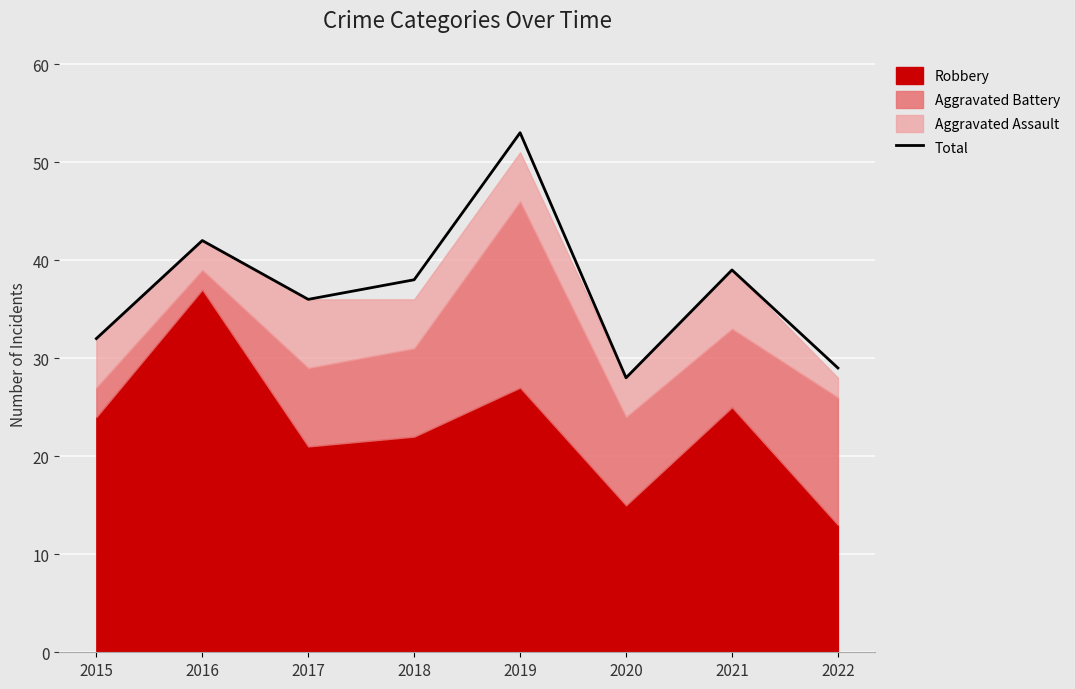

Reading right to left, transcribe all the data shown in this chart.

29	39	28	53	38	36	42	32